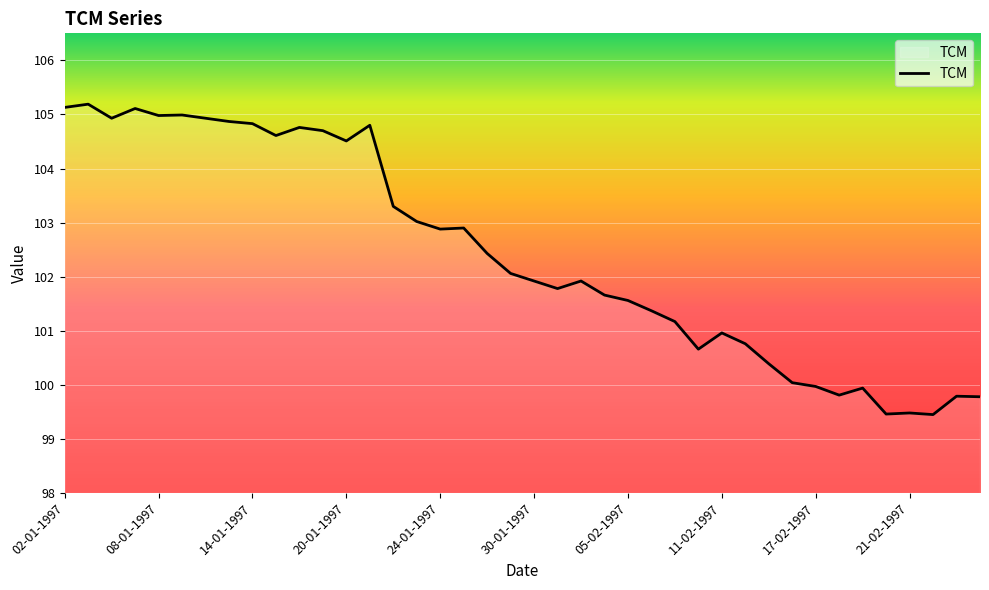

True or false: there are more than 2 points higher than both neighbors.

True